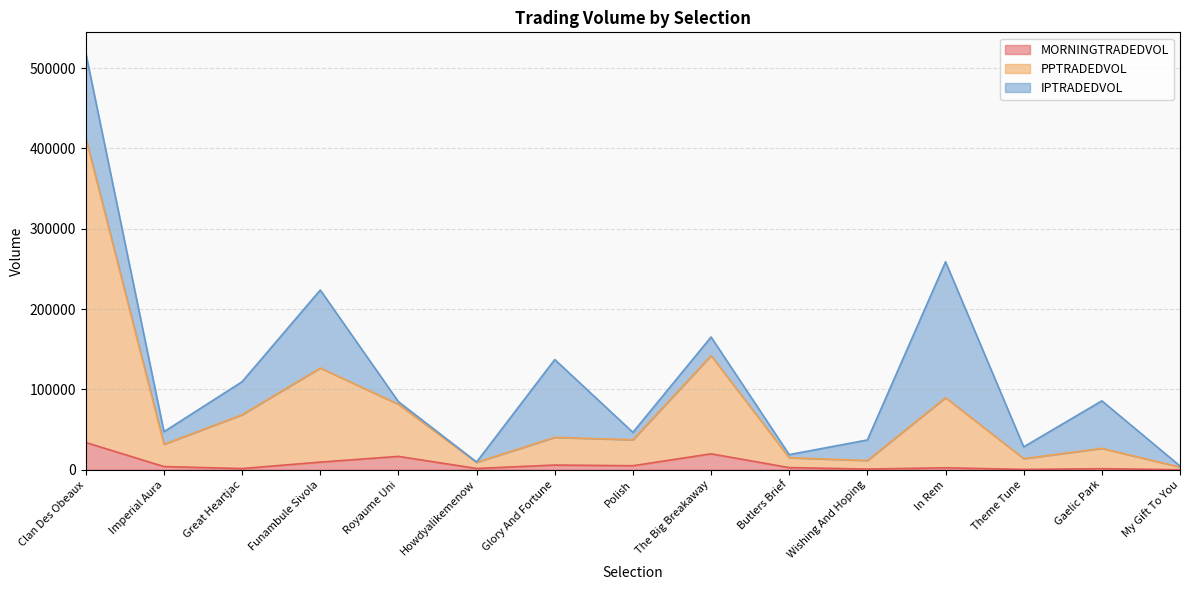

Where is PPTRADEDVOL nearest to the value 208119?

The Big Breakaway